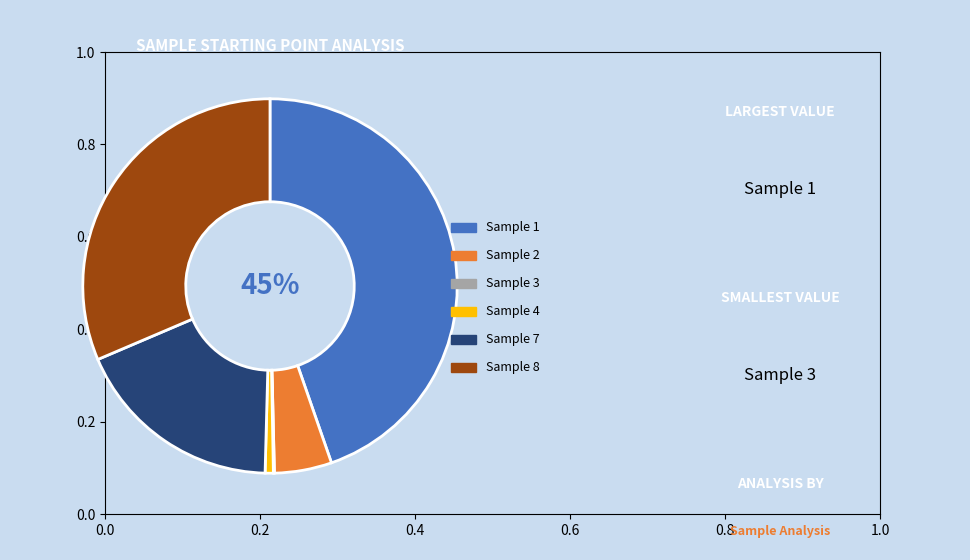

Does any single category account for the majority?

No